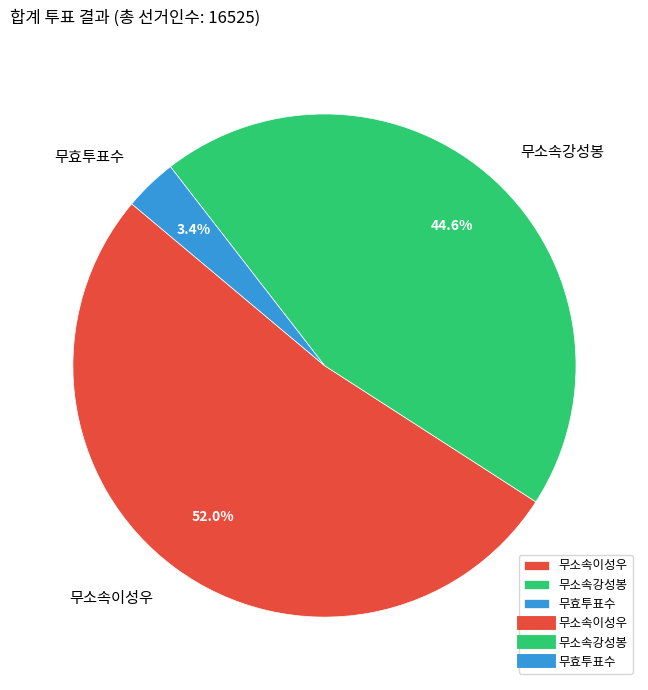

How much of the chart is everything except 무효투표수?

96.6%